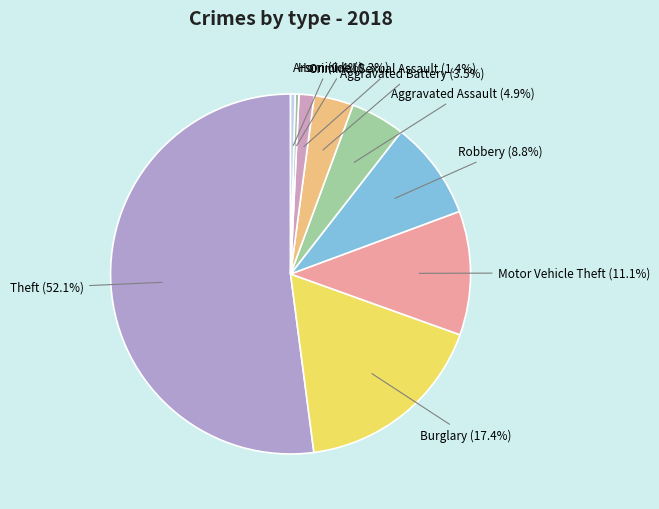

Which slice is the largest?

Theft